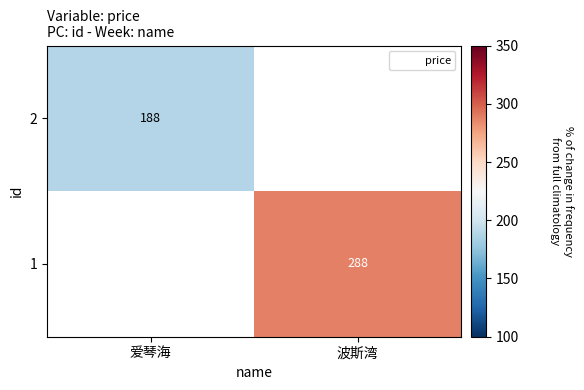

How many categories are shown in the chart?

2